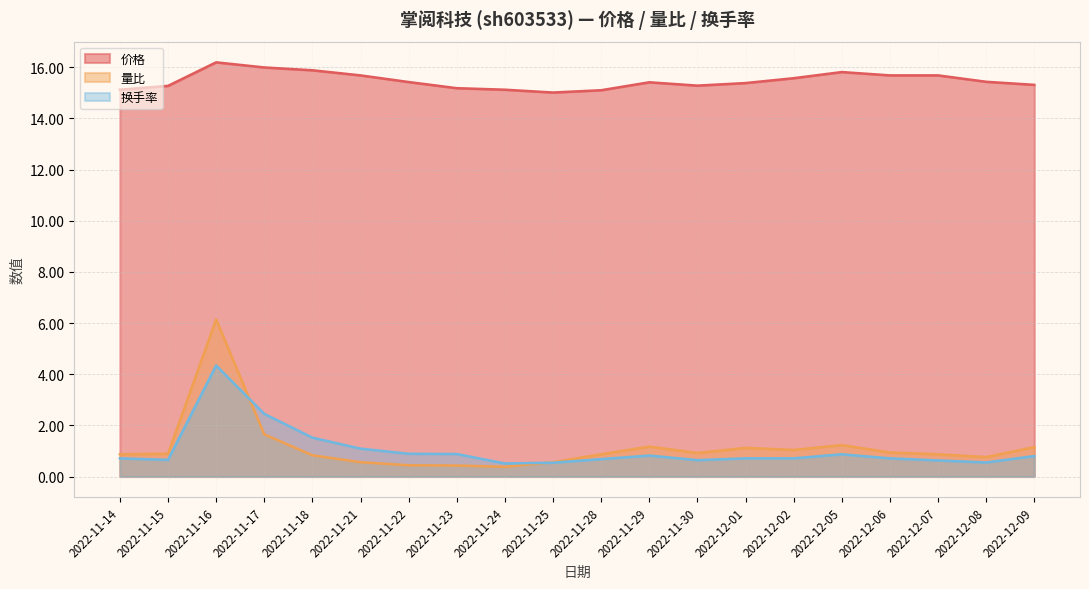

Is it true that 价格 equals 24.1 at 2022-12-06?

False